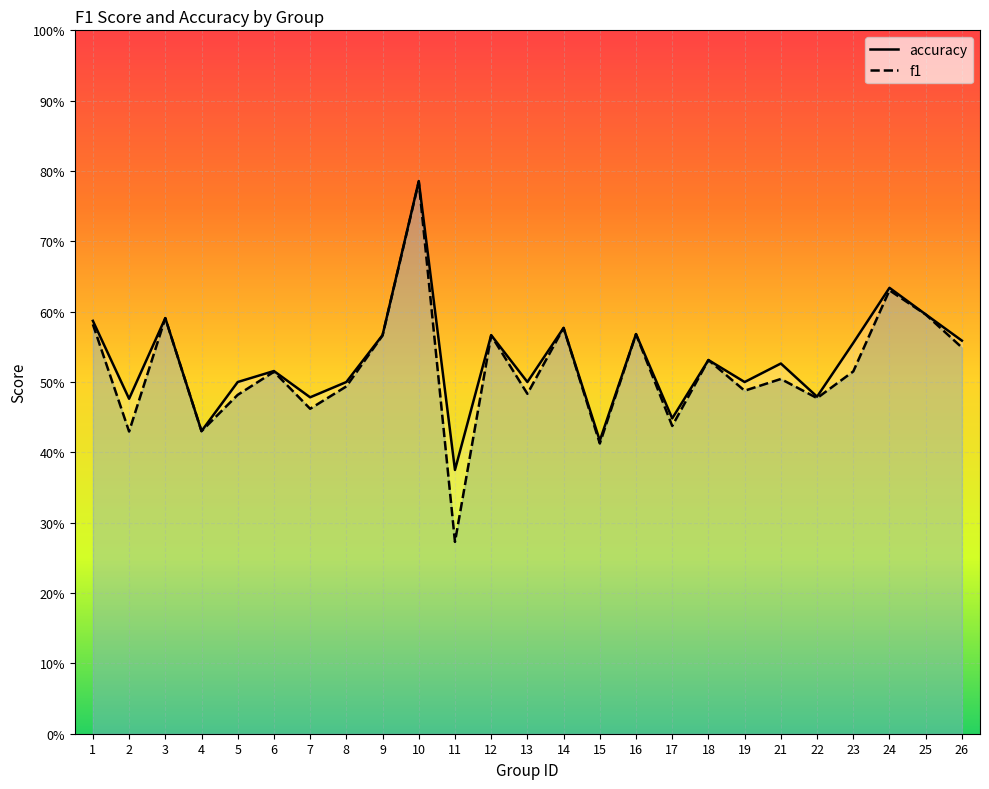

Count the number of data series in this chart.

2